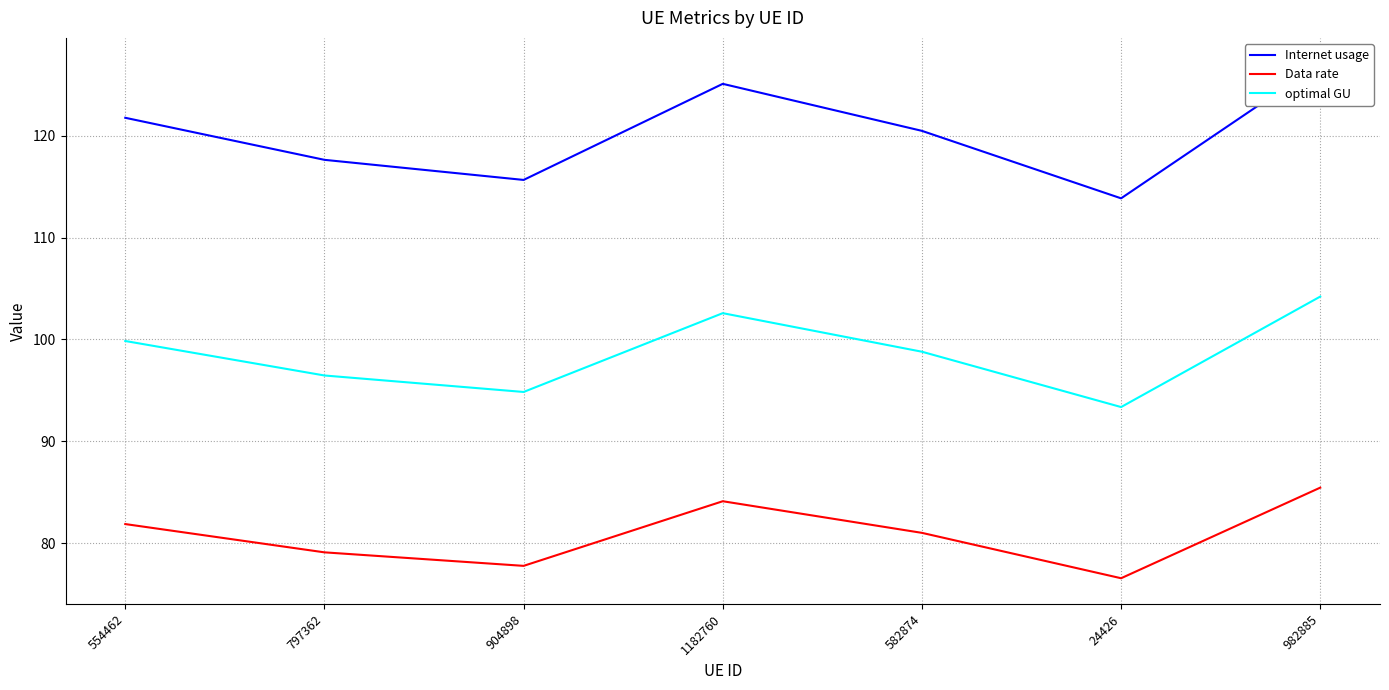

What is the sum of the optimal GU values at 554462 and 1182760?

202.4